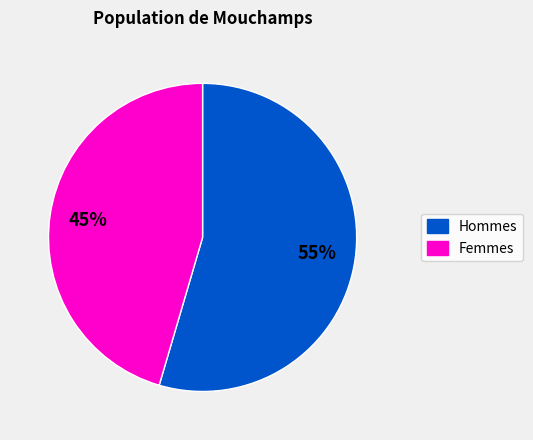

Is there any slice that represents more than half of the pie?

Yes